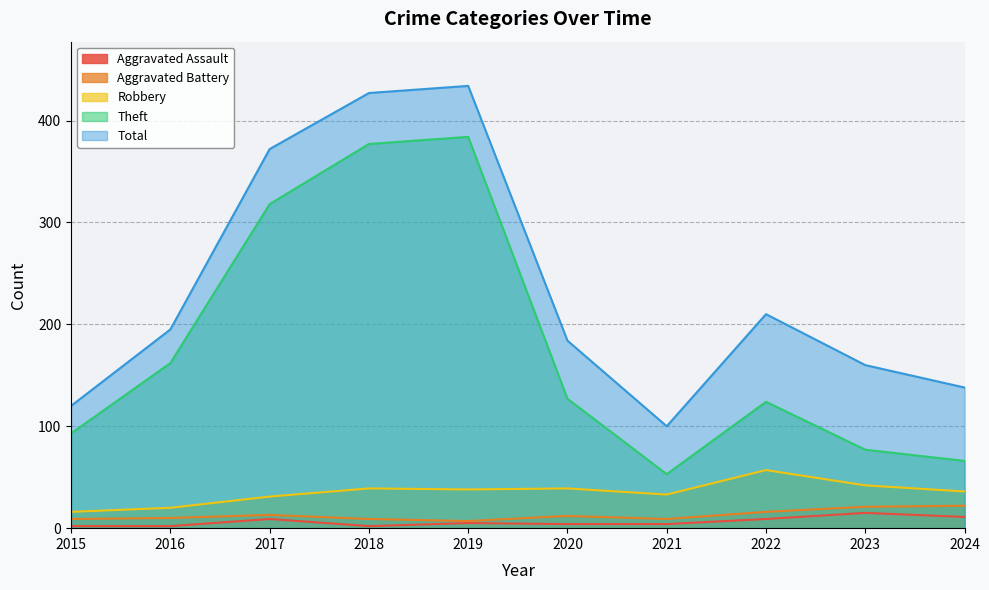

True or false: Robbery and Theft cross at least once.

False